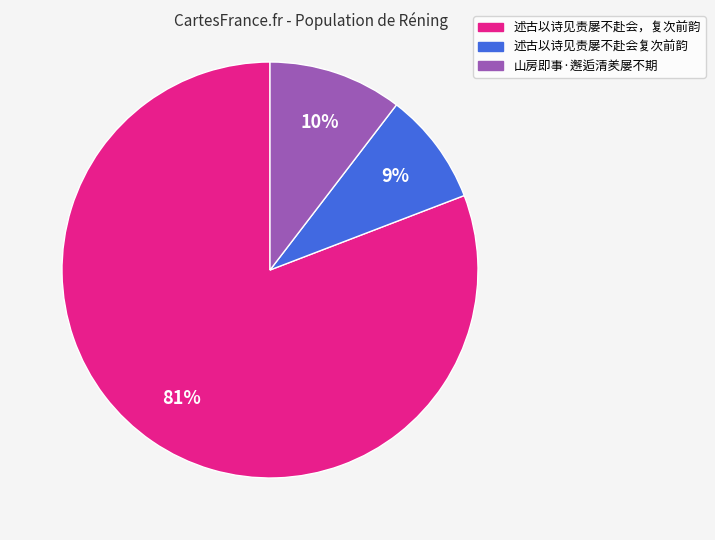

To the nearest percent, what portion does 述古以诗见责屡不赴会，复次前韵 represent?

81%